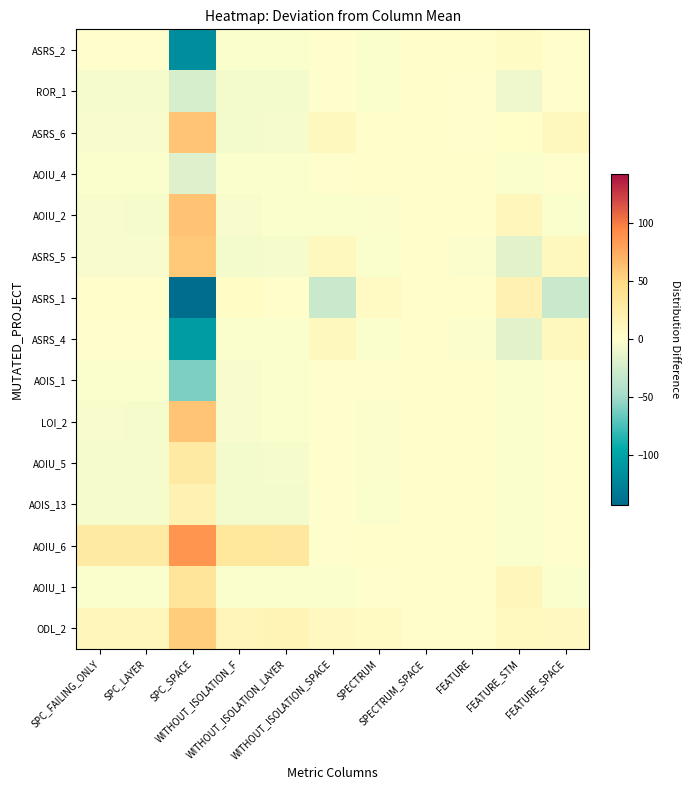

Reading left to right, what are all the values shown in this chart?

ASRS_2: SPC_FAILING_ONLY=-1.0	SPC_LAYER=-0.9	SPC_SPACE=-116.6	WITHOUT_ISOLATION_F=-2.7	WITHOUT_ISOLATION_LAYER=-2.3	WITHOUT_ISOLATION_SPACE=-0.3	SPECTRUM=-2.4	SPECTRUM_SPACE=0.0	FEATURE=1.0	FEATURE_STM=5.5	FEATURE_SPACE=-0.3
ROR_1: SPC_FAILING_ONLY=-5.0	SPC_LAYER=-4.9	SPC_SPACE=-22.6	WITHOUT_ISOLATION_F=-6.7	WITHOUT_ISOLATION_LAYER=-6.3	WITHOUT_ISOLATION_SPACE=-0.3	SPECTRUM=-2.4	SPECTRUM_SPACE=0.0	FEATURE=-1.0	FEATURE_STM=-9.5	FEATURE_SPACE=-0.3
ASRS_6: SPC_FAILING_ONLY=-4.0	SPC_LAYER=-3.9	SPC_SPACE=60.4	WITHOUT_ISOLATION_F=-5.7	WITHOUT_ISOLATION_LAYER=-5.3	WITHOUT_ISOLATION_SPACE=9.7	SPECTRUM=0.6	SPECTRUM_SPACE=0.0	FEATURE=-1.0	FEATURE_STM=2.5	FEATURE_SPACE=9.7
AOIU_4: SPC_FAILING_ONLY=-3.0	SPC_LAYER=-2.9	SPC_SPACE=-18.6	WITHOUT_ISOLATION_F=-2.7	WITHOUT_ISOLATION_LAYER=-2.3	WITHOUT_ISOLATION_SPACE=-0.3	SPECTRUM=1.6	SPECTRUM_SPACE=0.0	FEATURE=0.0	FEATURE_STM=-2.5	FEATURE_SPACE=-0.3
AOIU_2: SPC_FAILING_ONLY=-4.0	SPC_LAYER=-4.9	SPC_SPACE=61.4	WITHOUT_ISOLATION_F=-3.7	WITHOUT_ISOLATION_LAYER=-3.3	WITHOUT_ISOLATION_SPACE=-2.3	SPECTRUM=-1.4	SPECTRUM_SPACE=0.0	FEATURE=2.0	FEATURE_STM=11.5	FEATURE_SPACE=-2.3
ASRS_5: SPC_FAILING_ONLY=-4.0	SPC_LAYER=-3.9	SPC_SPACE=58.4	WITHOUT_ISOLATION_F=-5.7	WITHOUT_ISOLATION_LAYER=-5.3	WITHOUT_ISOLATION_SPACE=9.7	SPECTRUM=-2.4	SPECTRUM_SPACE=0.0	FEATURE=-2.0	FEATURE_STM=-16.5	FEATURE_SPACE=9.7
ASRS_1: SPC_FAILING_ONLY=2.0	SPC_LAYER=2.1	SPC_SPACE=-142.6	WITHOUT_ISOLATION_F=4.3	WITHOUT_ISOLATION_LAYER=0.7	WITHOUT_ISOLATION_SPACE=-30.3	SPECTRUM=6.6	SPECTRUM_SPACE=0.0	FEATURE=1.0	FEATURE_STM=18.5	FEATURE_SPACE=-30.3
ASRS_4: SPC_FAILING_ONLY=-1.0	SPC_LAYER=-0.9	SPC_SPACE=-105.6	WITHOUT_ISOLATION_F=-2.7	WITHOUT_ISOLATION_LAYER=-2.3	WITHOUT_ISOLATION_SPACE=9.7	SPECTRUM=-2.4	SPECTRUM_SPACE=0.0	FEATURE=-2.0	FEATURE_STM=-16.5	FEATURE_SPACE=9.7
AOIS_1: SPC_FAILING_ONLY=-3.0	SPC_LAYER=-2.9	SPC_SPACE=-59.6	WITHOUT_ISOLATION_F=-3.7	WITHOUT_ISOLATION_LAYER=-3.3	WITHOUT_ISOLATION_SPACE=-0.3	SPECTRUM=-0.4	SPECTRUM_SPACE=0.0	FEATURE=0.0	FEATURE_STM=-2.5	FEATURE_SPACE=-0.3
LOI_2: SPC_FAILING_ONLY=-4.0	SPC_LAYER=-4.9	SPC_SPACE=60.4	WITHOUT_ISOLATION_F=-3.7	WITHOUT_ISOLATION_LAYER=-3.3	WITHOUT_ISOLATION_SPACE=-0.3	SPECTRUM=-1.4	SPECTRUM_SPACE=0.0	FEATURE=0.0	FEATURE_STM=-2.5	FEATURE_SPACE=-0.3
AOIU_5: SPC_FAILING_ONLY=-5.0	SPC_LAYER=-4.9	SPC_SPACE=28.4	WITHOUT_ISOLATION_F=-5.7	WITHOUT_ISOLATION_LAYER=-5.3	WITHOUT_ISOLATION_SPACE=-0.3	SPECTRUM=-1.4	SPECTRUM_SPACE=0.0	FEATURE=0.0	FEATURE_STM=-2.5	FEATURE_SPACE=-0.3
AOIS_13: SPC_FAILING_ONLY=-5.0	SPC_LAYER=-4.9	SPC_SPACE=18.4	WITHOUT_ISOLATION_F=-6.7	WITHOUT_ISOLATION_LAYER=-6.3	WITHOUT_ISOLATION_SPACE=-0.3	SPECTRUM=-2.4	SPECTRUM_SPACE=0.0	FEATURE=0.0	FEATURE_STM=-2.5	FEATURE_SPACE=-0.3
AOIU_6: SPC_FAILING_ONLY=28.0	SPC_LAYER=28.1	SPC_SPACE=86.4	WITHOUT_ISOLATION_F=33.3	WITHOUT_ISOLATION_LAYER=31.7	WITHOUT_ISOLATION_SPACE=-0.3	SPECTRUM=1.6	SPECTRUM_SPACE=0.0	FEATURE=0.0	FEATURE_STM=-2.5	FEATURE_SPACE=-0.3
AOIU_1: SPC_FAILING_ONLY=-3.0	SPC_LAYER=-2.9	SPC_SPACE=35.4	WITHOUT_ISOLATION_F=-2.7	WITHOUT_ISOLATION_LAYER=-2.3	WITHOUT_ISOLATION_SPACE=-2.3	SPECTRUM=-0.4	SPECTRUM_SPACE=0.0	FEATURE=2.0	FEATURE_STM=11.5	FEATURE_SPACE=-2.3
ODL_2: SPC_FAILING_ONLY=12.0	SPC_LAYER=12.1	SPC_SPACE=56.4	WITHOUT_ISOLATION_F=14.3	WITHOUT_ISOLATION_LAYER=14.7	WITHOUT_ISOLATION_SPACE=7.7	SPECTRUM=6.6	SPECTRUM_SPACE=0.0	FEATURE=0.0	FEATURE_STM=8.5	FEATURE_SPACE=7.7